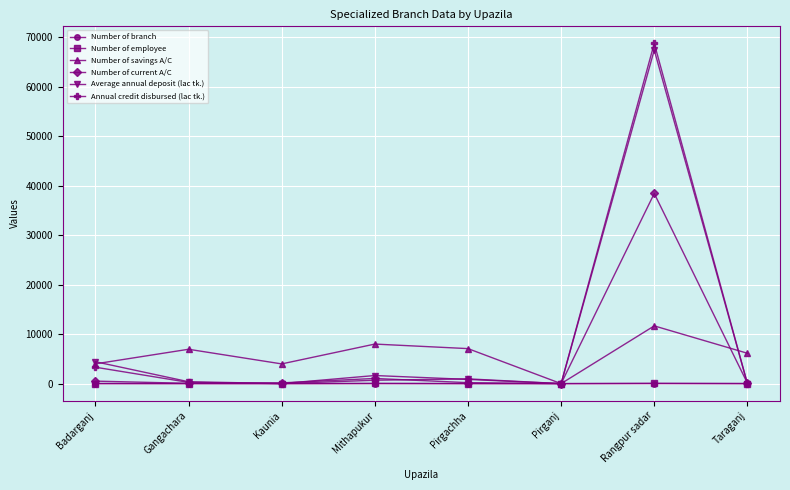

Which category has the lowest value in the Number of savings A/C series?

Pirganj